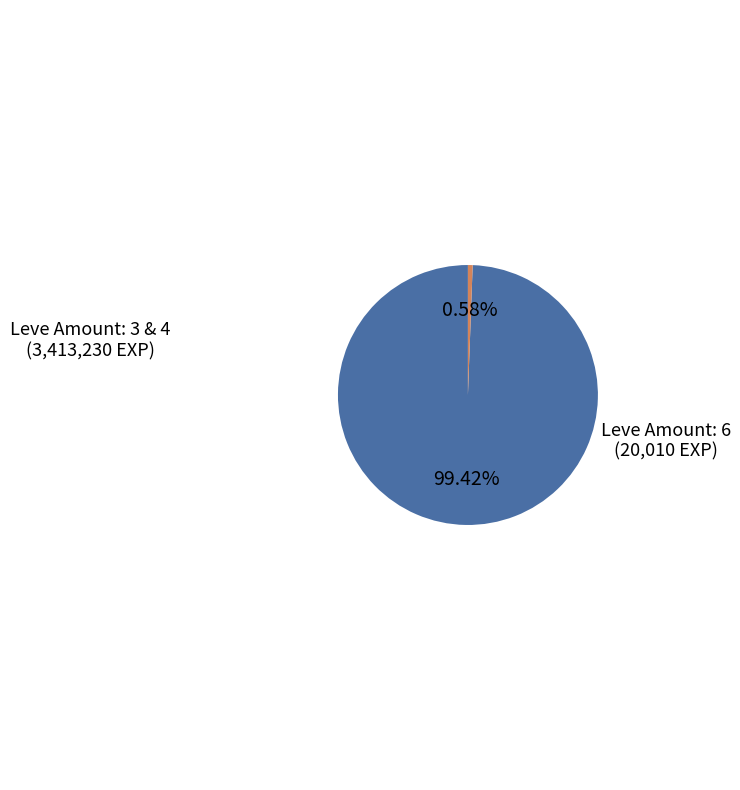

What is the largest slice in the pie chart?

Leve Amount: 3 & 4